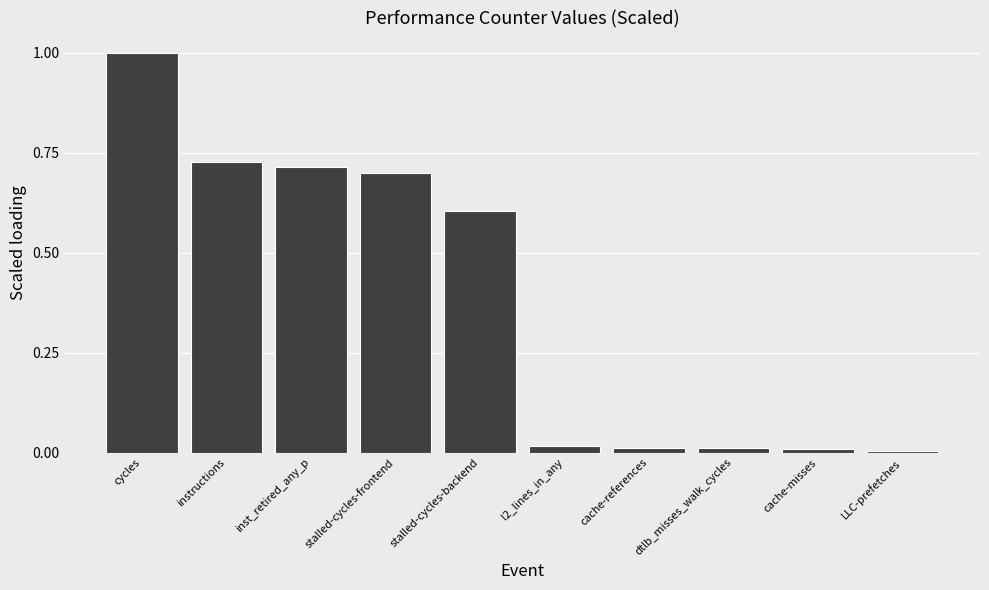

The chart shows a value of 0.7 at stalled-cycles-frontend. True or false?

True